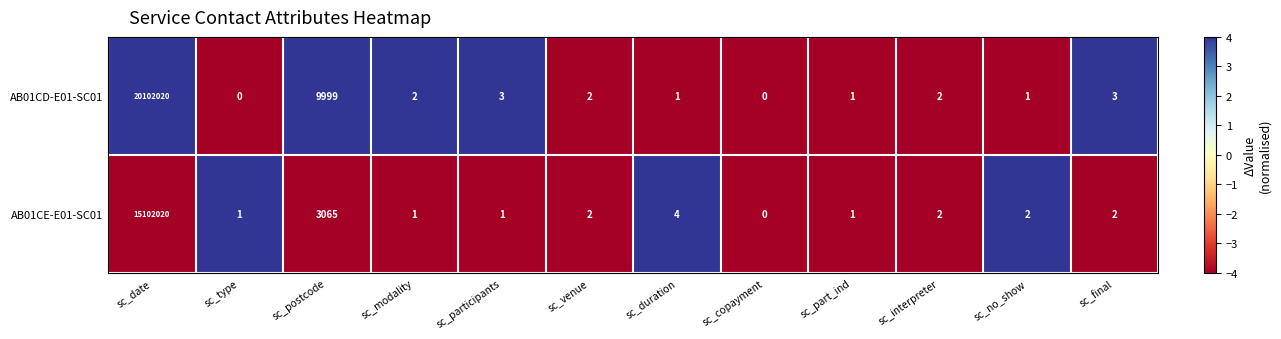

Which series has the widest spread of values?

AB01CD-E01-SC01